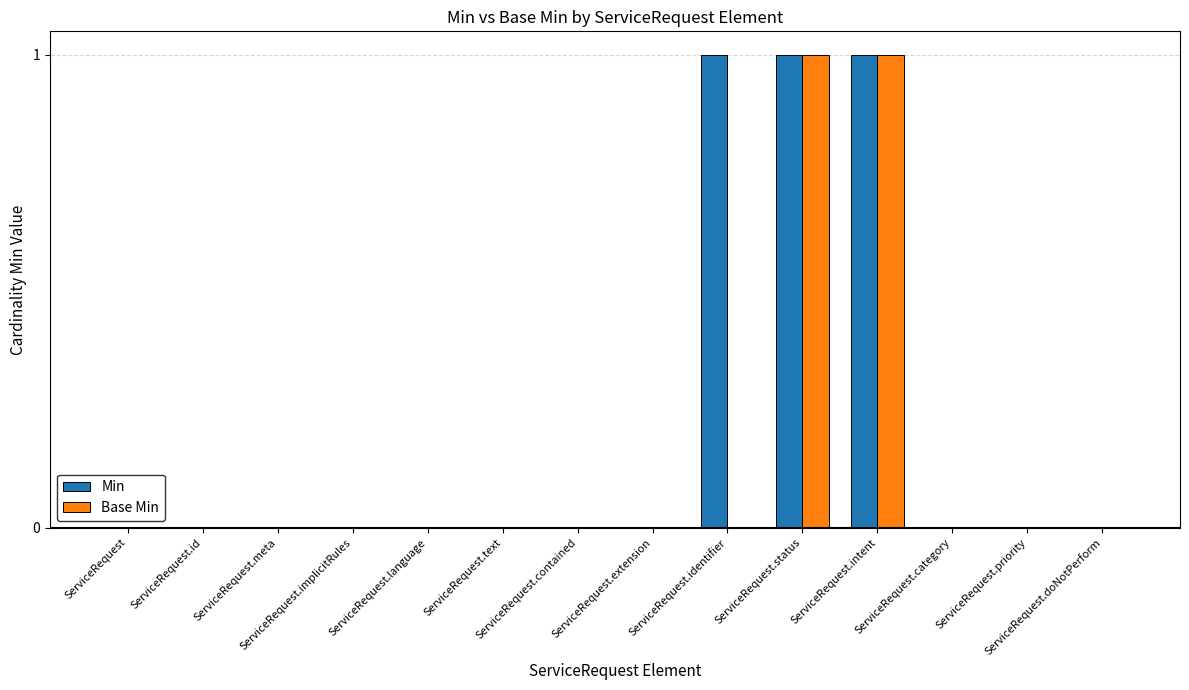

How many groups of bars are there?

14